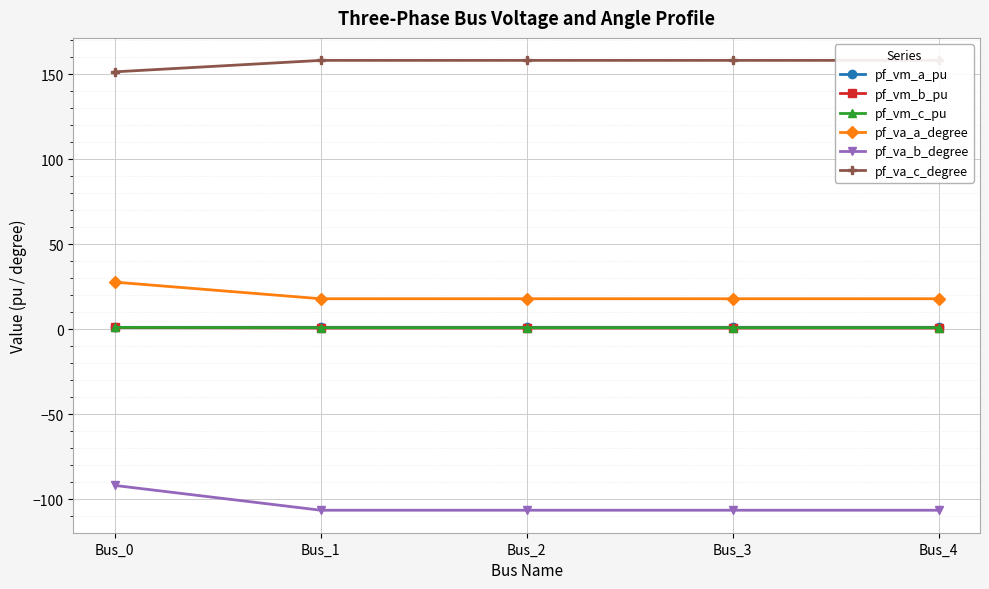

What is the total value across all series at Bus_0?

90.4